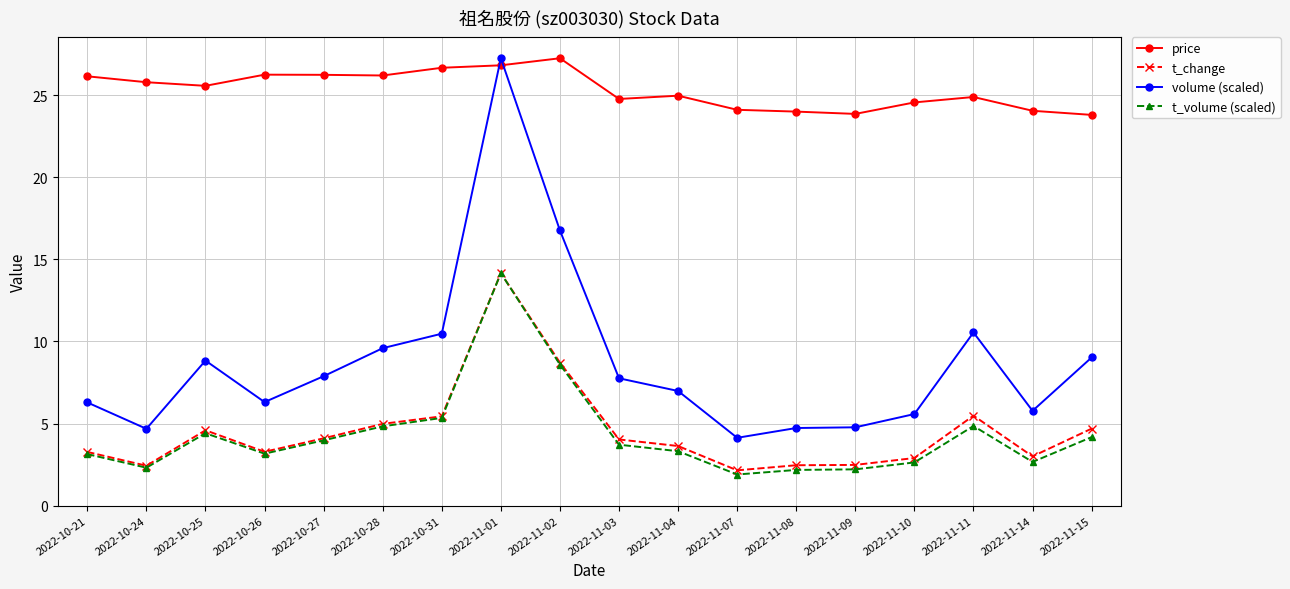

How many data points does each series have?

18